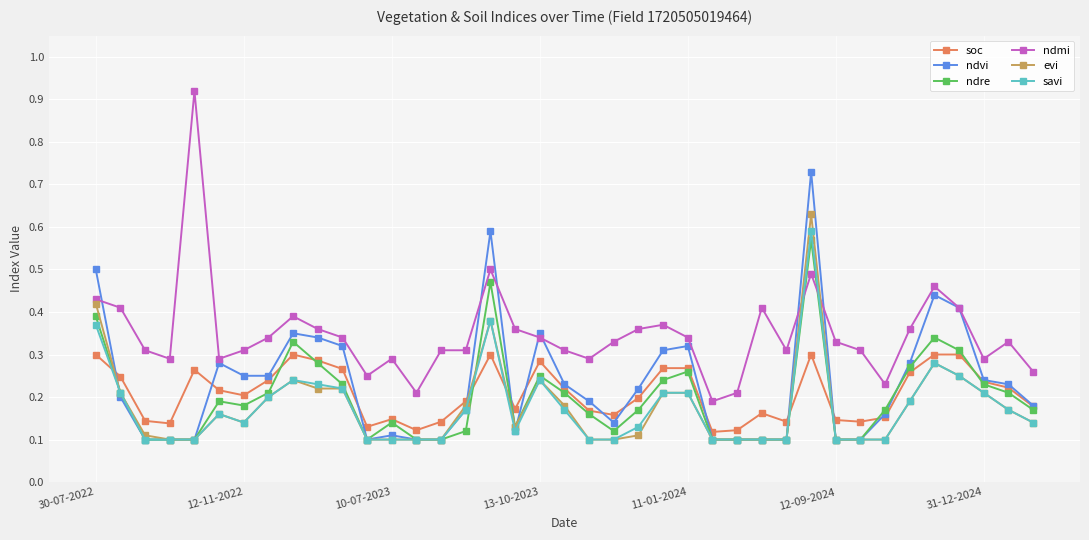

True or false: ndmi and soc intersect in this chart.

False